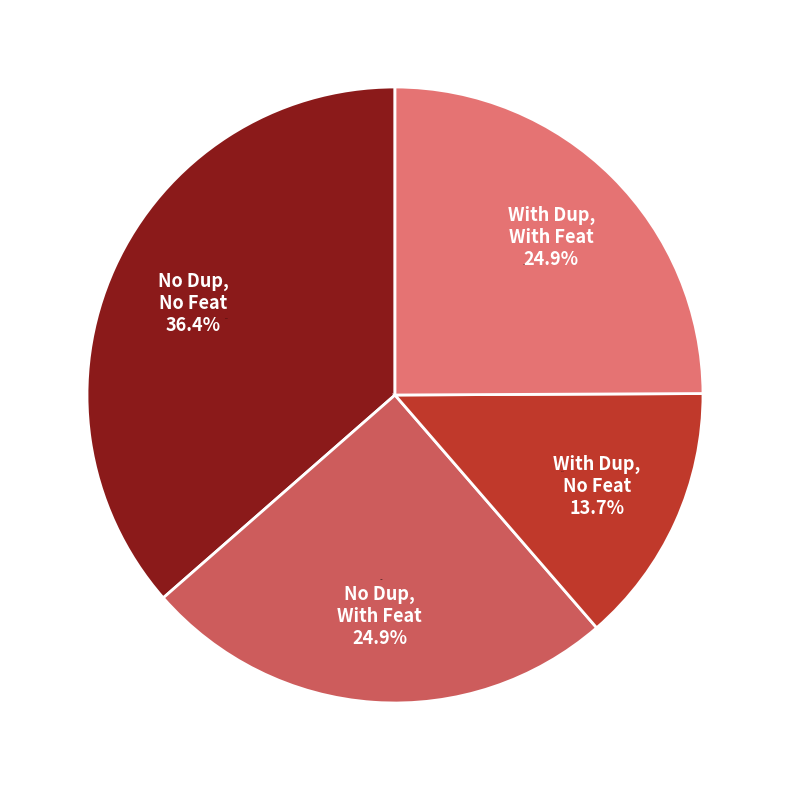

Is there a majority slice in this chart?

No